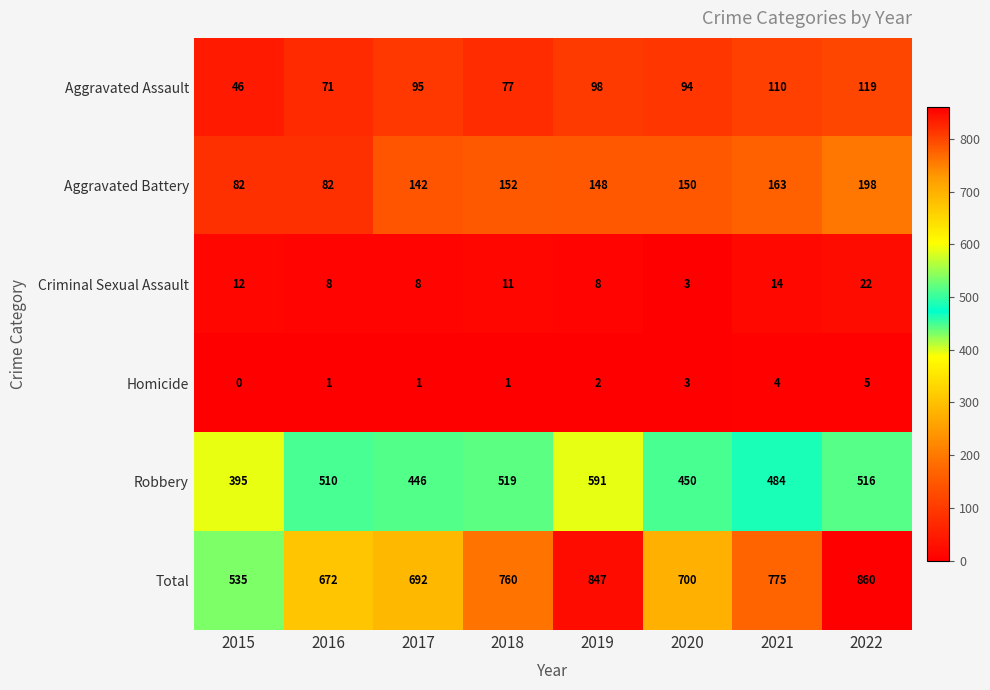

What is the difference between the second highest and minimum values in the Robbery series?

124